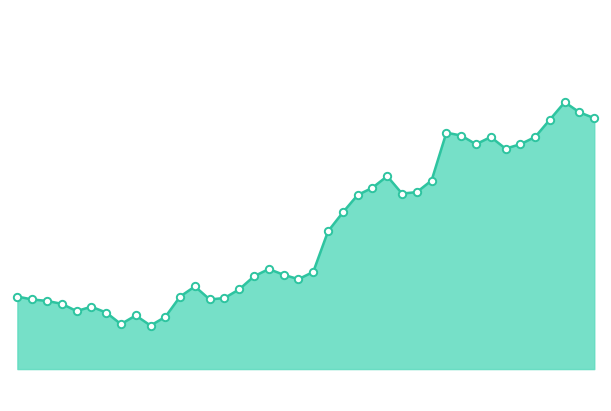

Is this an area chart (filled region under the line)?

Yes